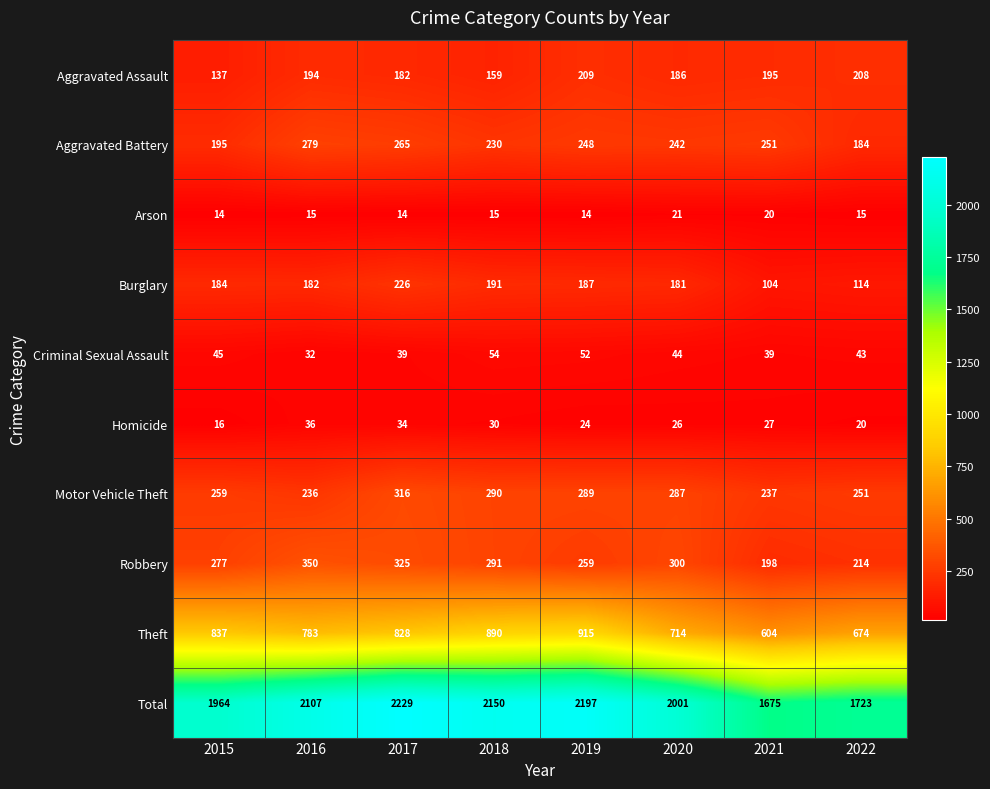

What is the maximum value for Homicide?

36